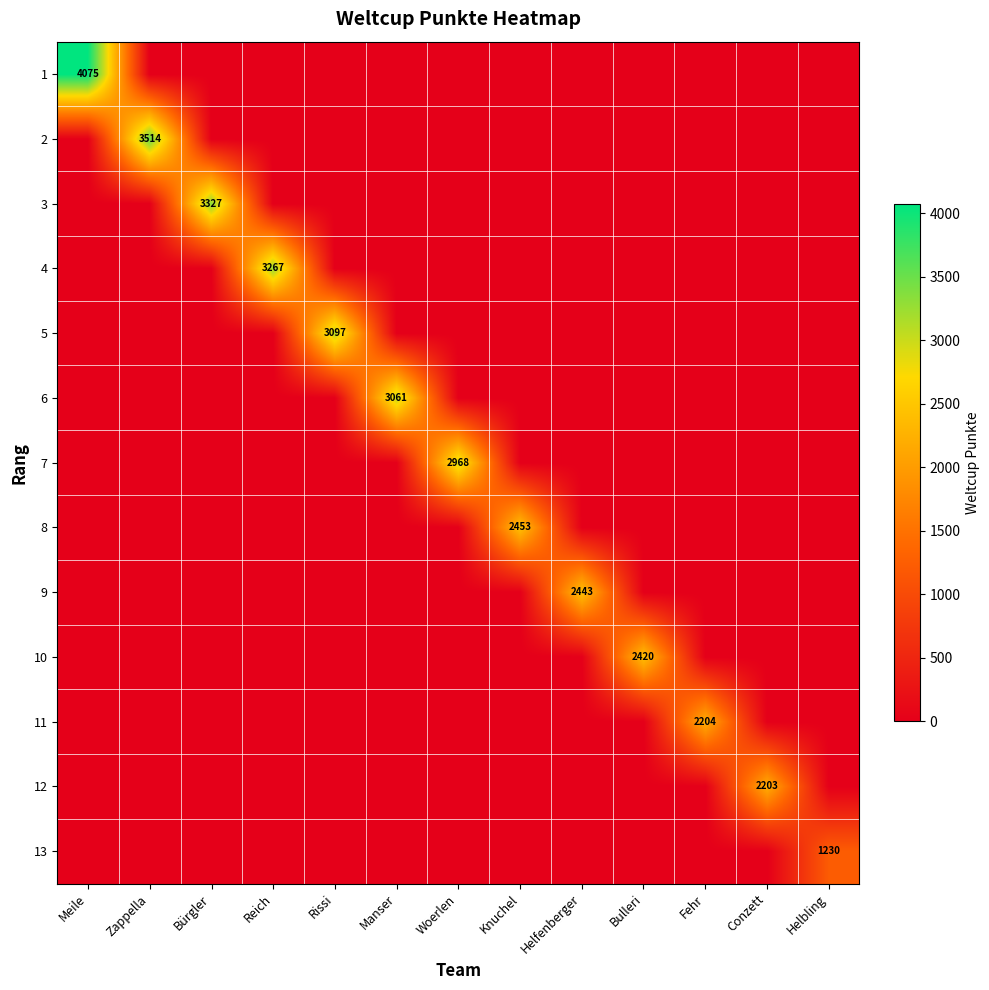

Rank the series at Helfenberger from lowest to highest value.

1, 2, 3, 4, 5, 6, 7, 8, 10, 11, 12, 13, 9